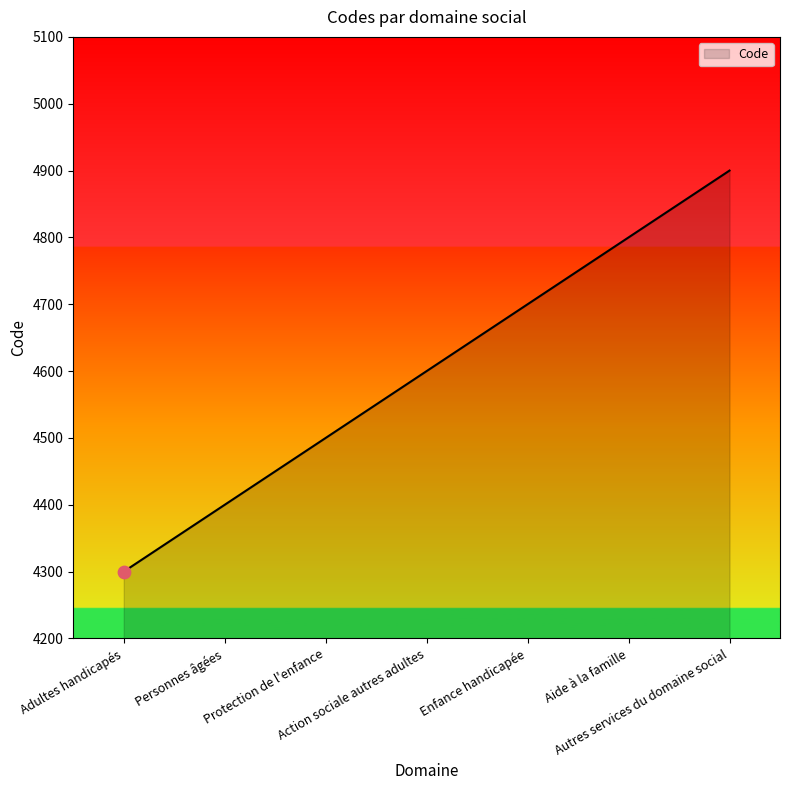

What is the change in value from Personnes âgées to Autres services du domaine social?

+500